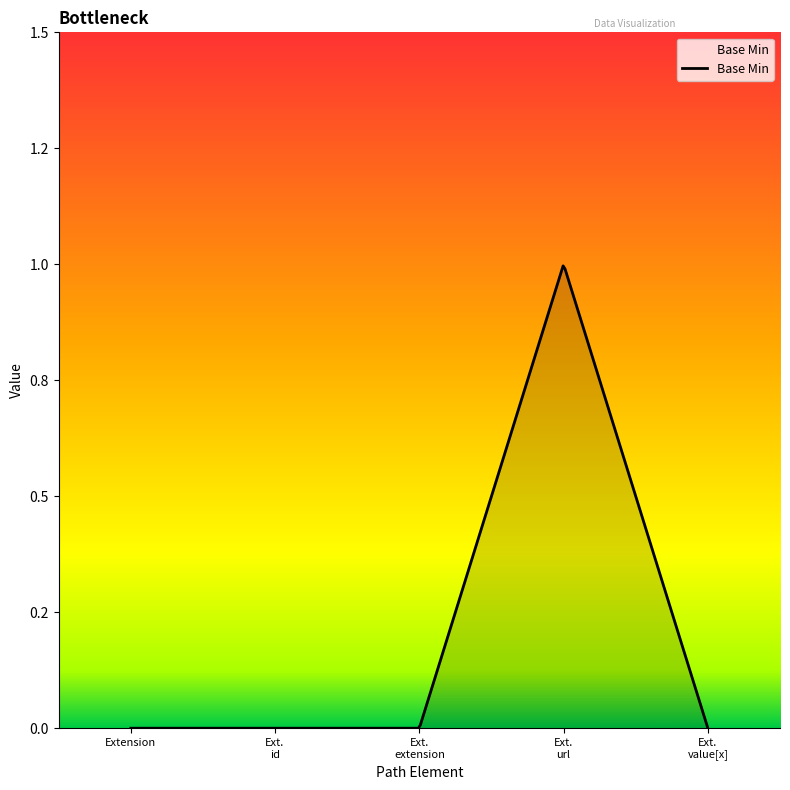

How many values are above zero?

1